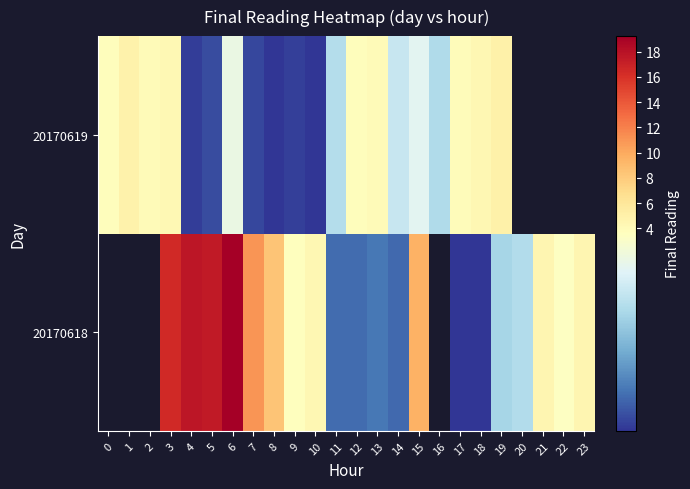

True or false: row_1 has a value of 1.3 at 6.

False